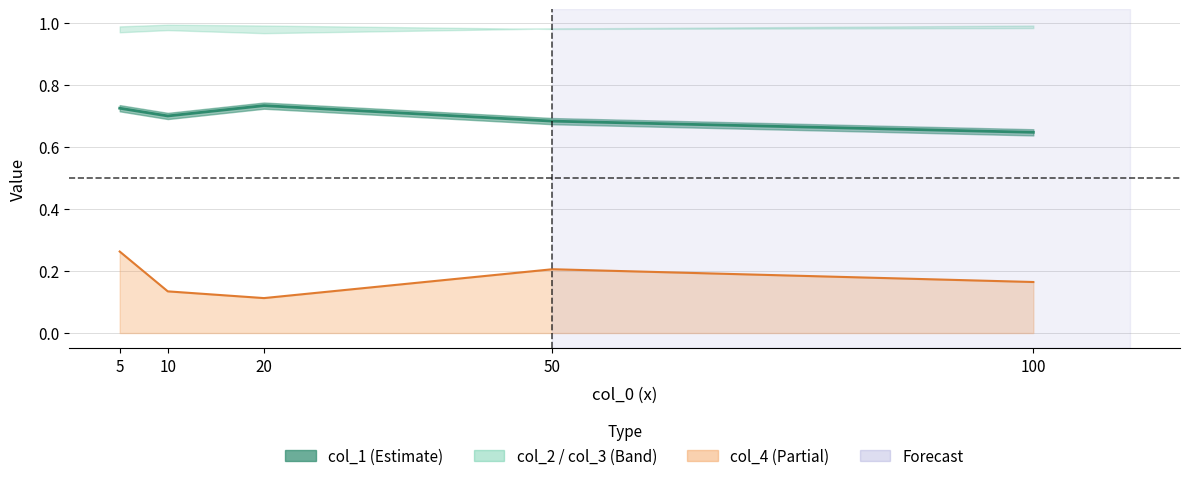

What is the difference between the col_1 line values at 100 and 20?

0.1